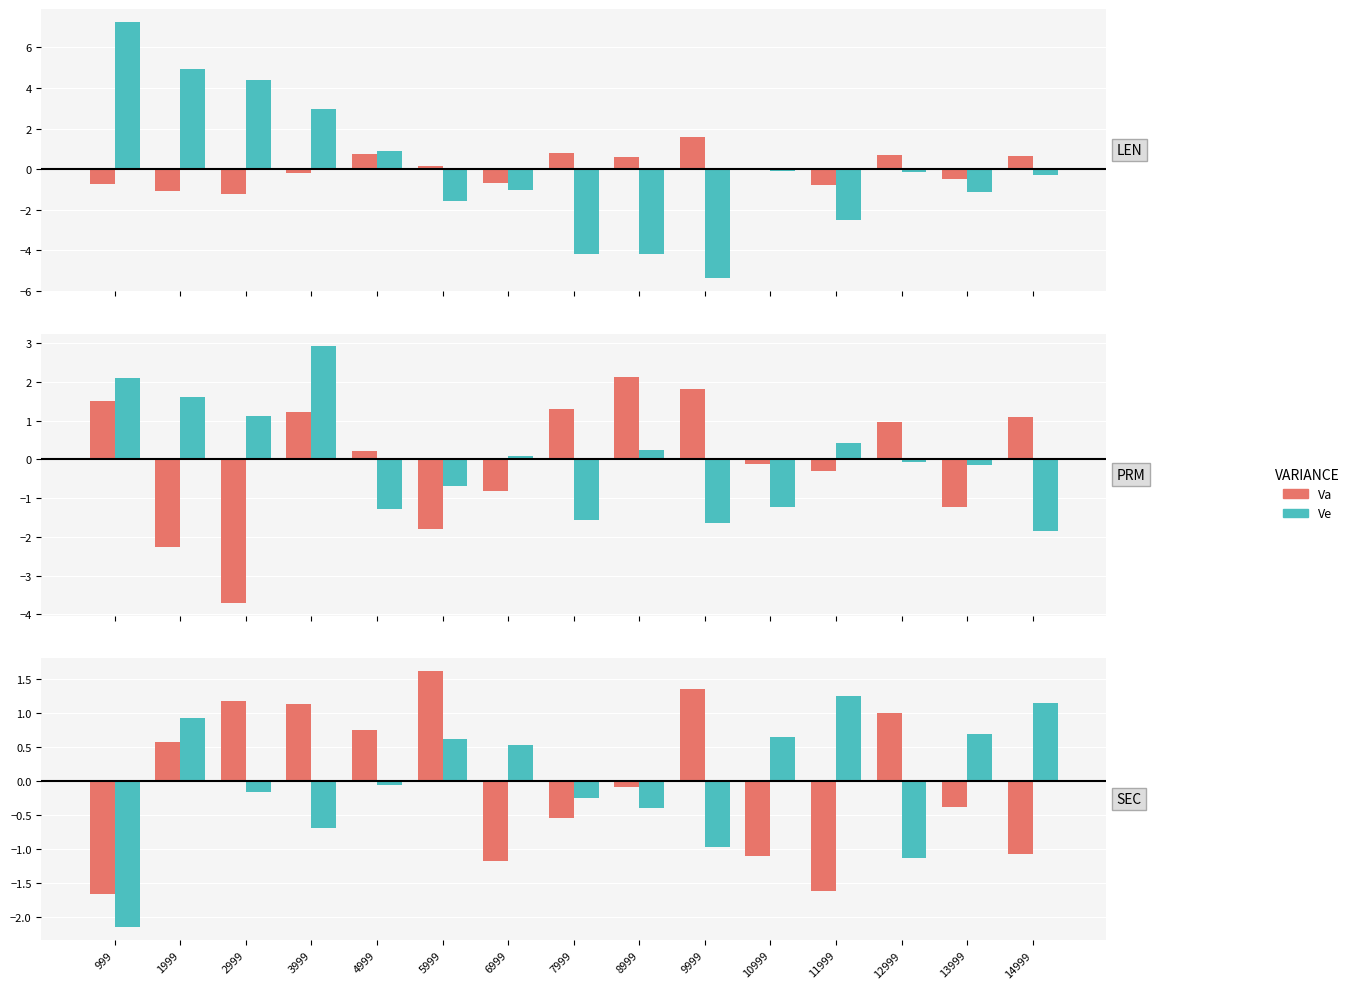

What is the approximate value of bbox_student/AP75 at 11999?

1.2